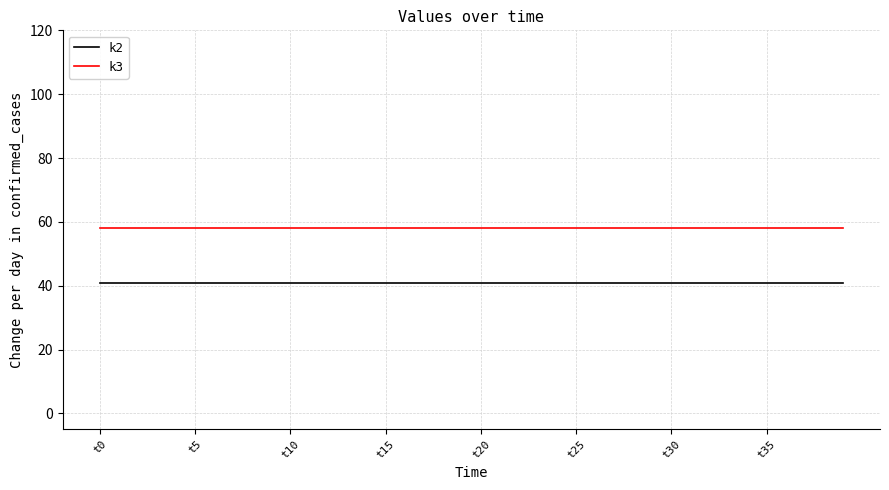

What is the minimum value for k3?

58